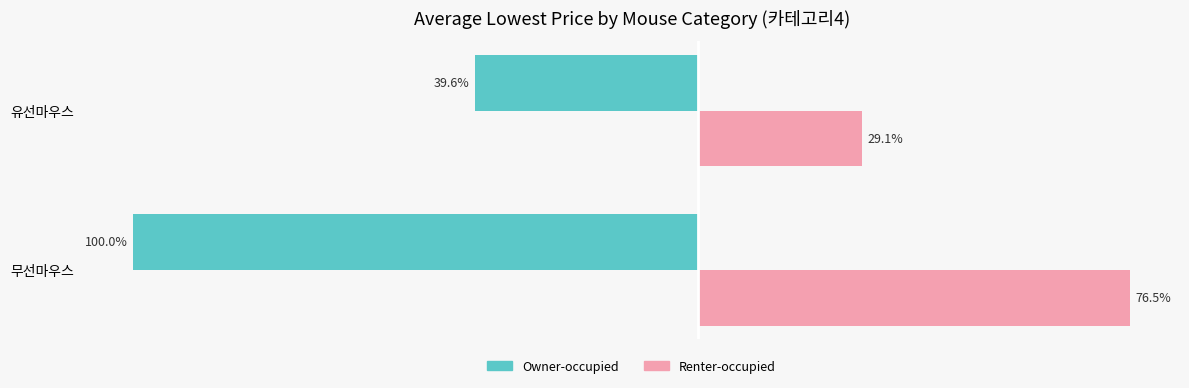

At which category does the chart reach its peak across all series?

무선마우스